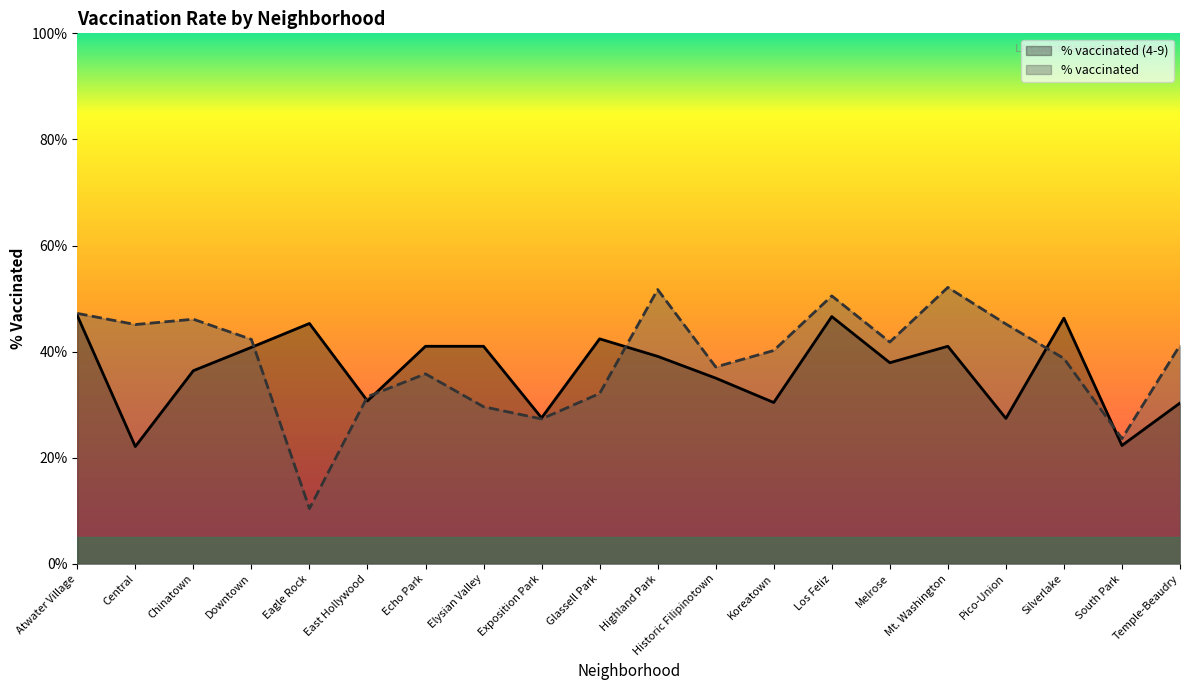

Rank the series by their average value, from highest to lowest.

% vaccinated, % vaccinated (4-9)